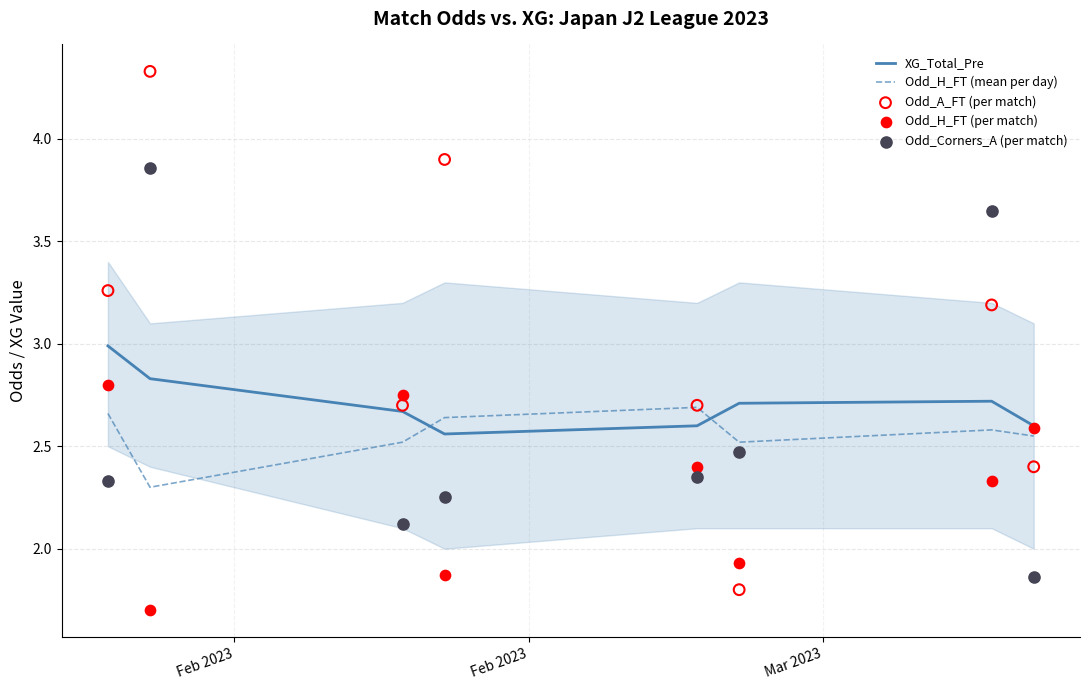

Is the value of Odd_H_FT (mean per day) at Feb 2023 greater than the value of Odd_H_FT (per match) at Feb 2023?

No